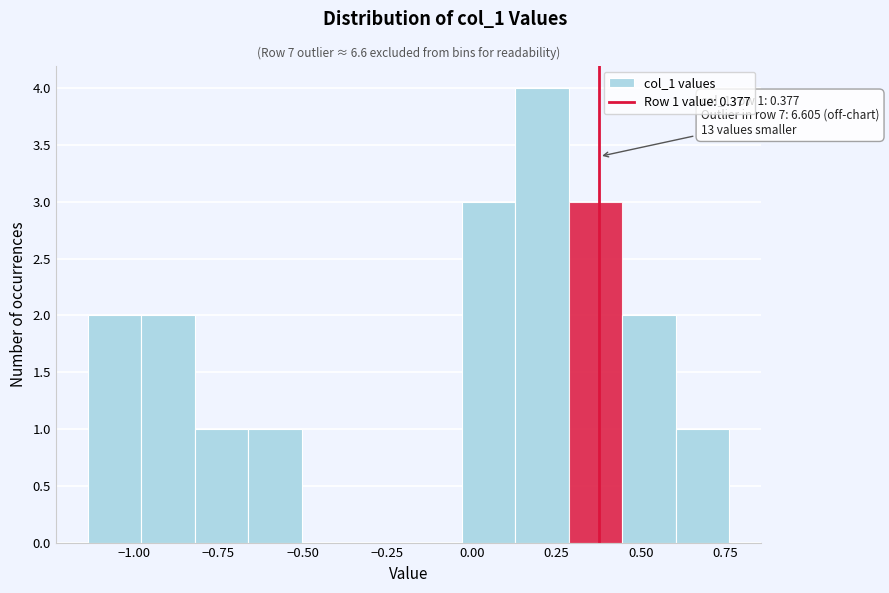

Around what value on the x-axis is the tallest bar? Give the approximate position of its centre, as read against the axis.

0.20